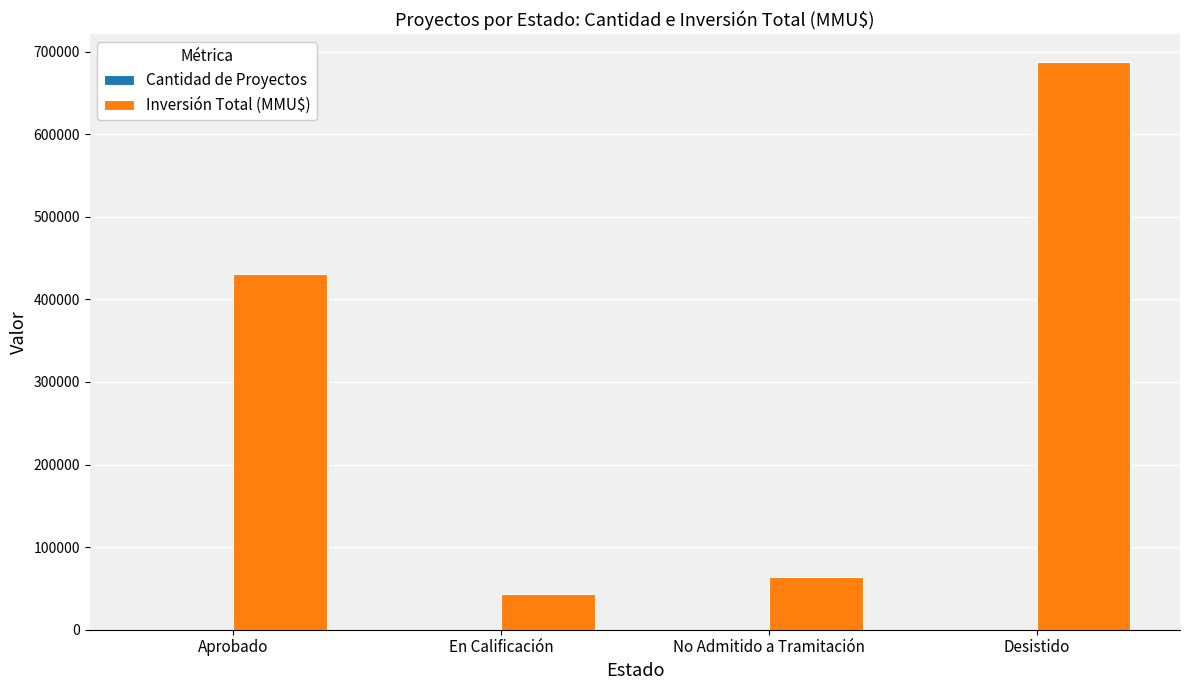

Where is Inversión Total (MMU$) nearest to the value 365334?

Aprobado